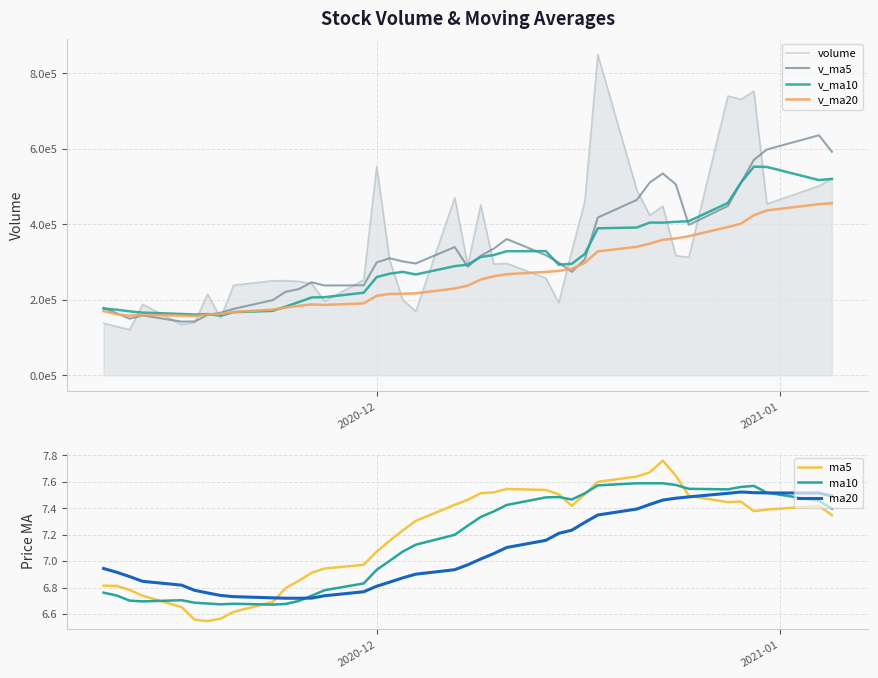

List the series in order of their peak value, highest first.

volume, v_ma5, v_ma10, v_ma20